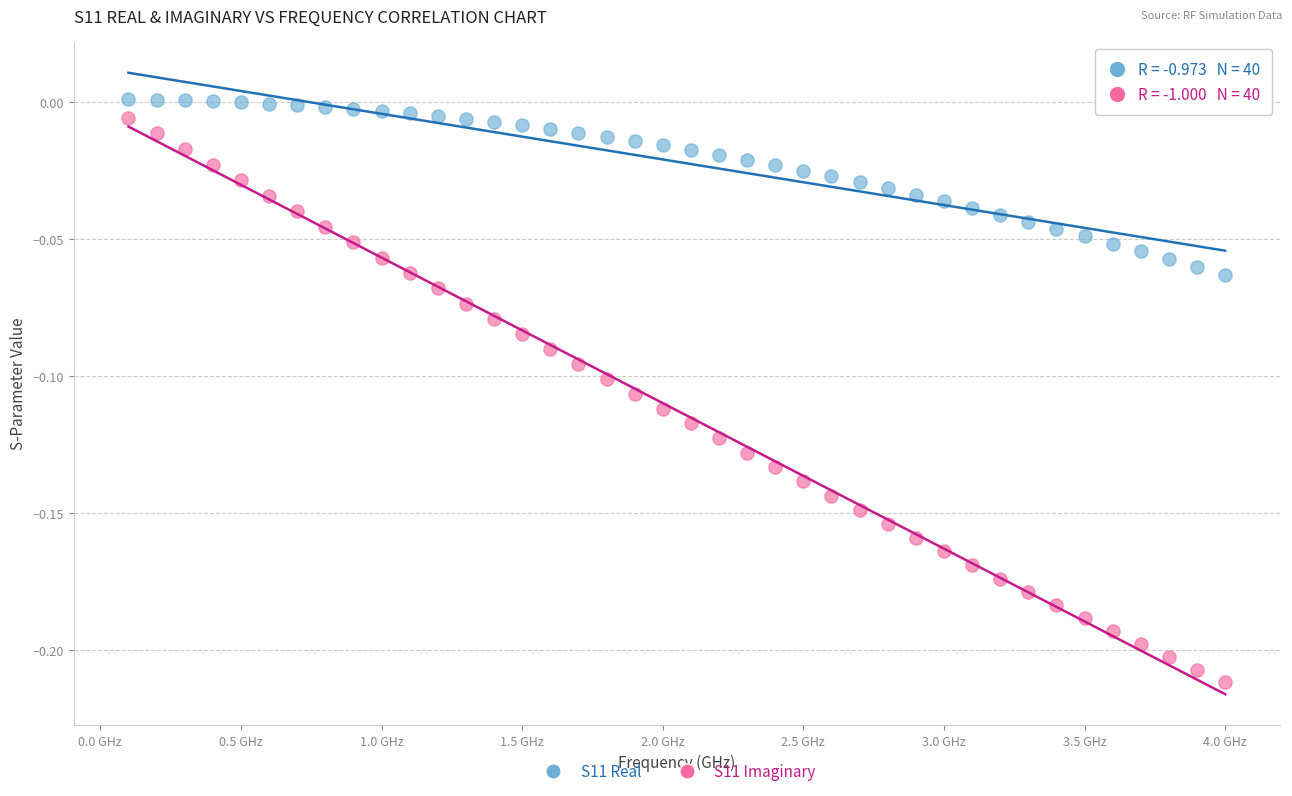

Across all data points, what is the range of X values (max minus min)?

3.9